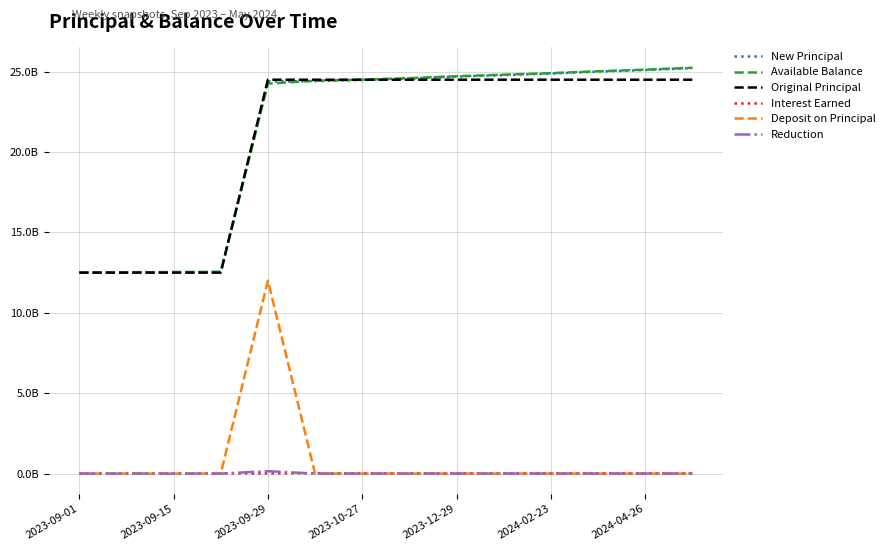

What are all the series names shown in the legend?

New Principal, Available Balance, Original Principal, Interest Earned, Deposit on Principal, Reduction